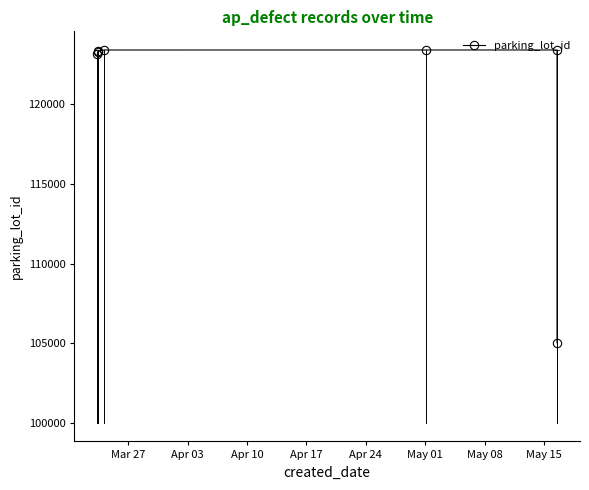

What is the sum of the values at Apr 03 and Apr 24?

246609